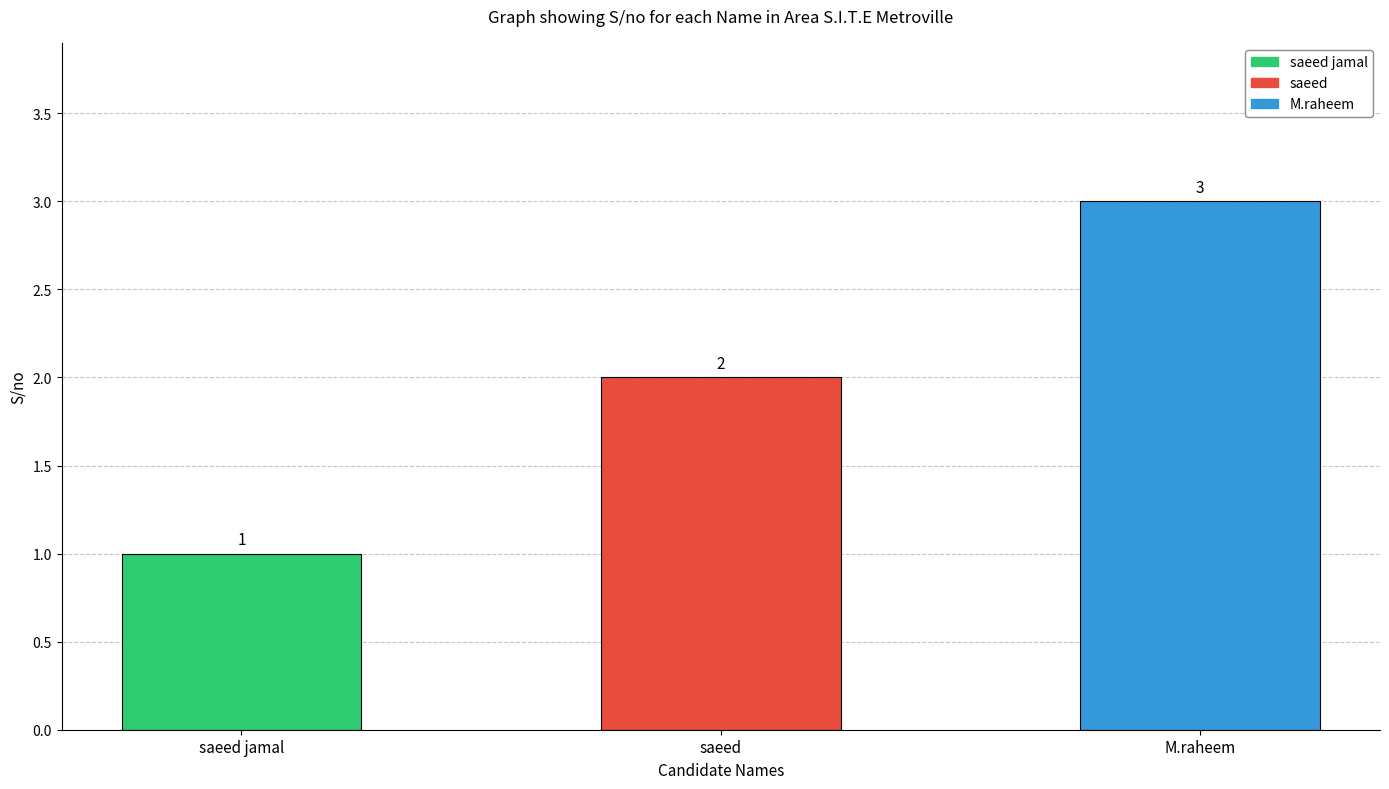

What is the label of the 2nd bar from the right?

saeed